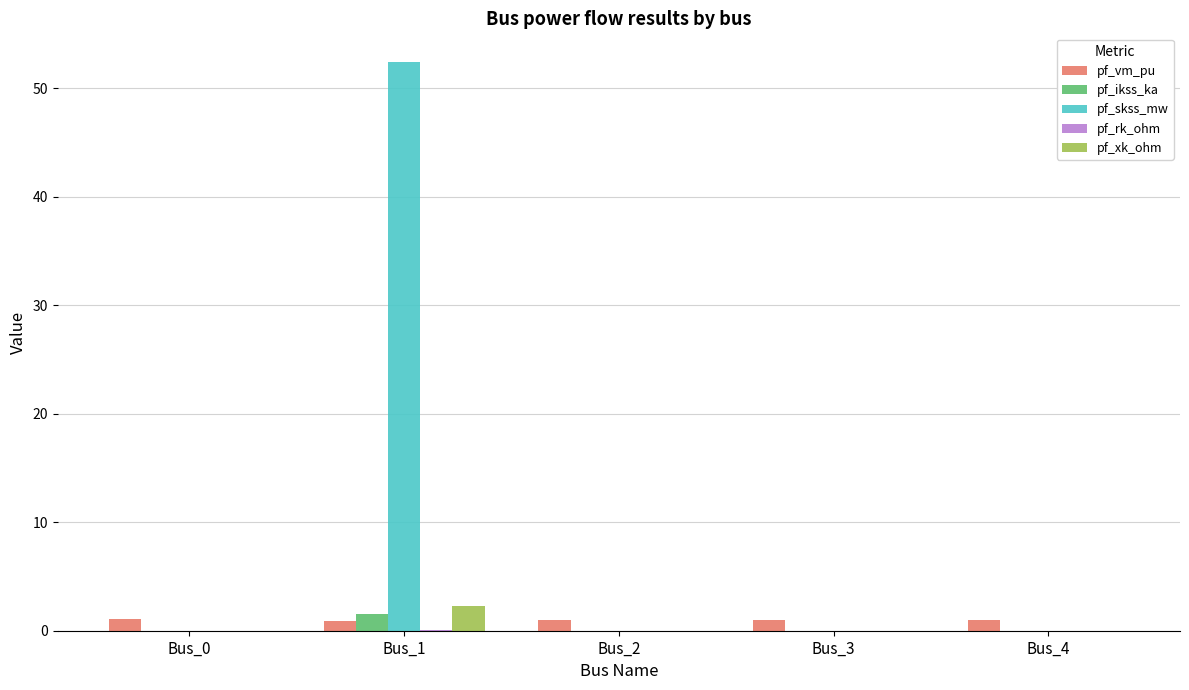

Which category has the highest value across all series?

Bus_1